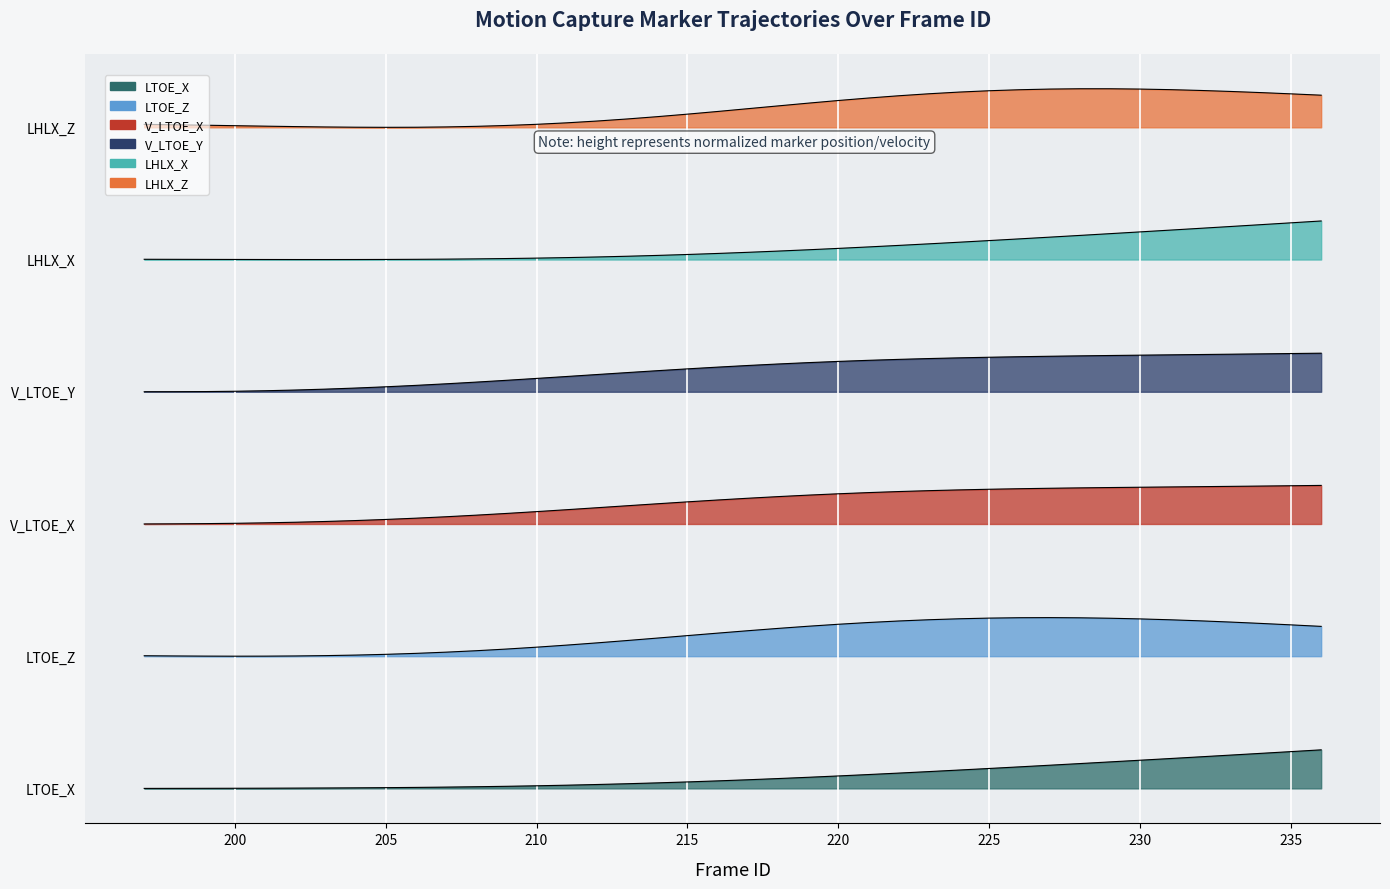

Which series has the widest spread of values?

V_LTOE_X